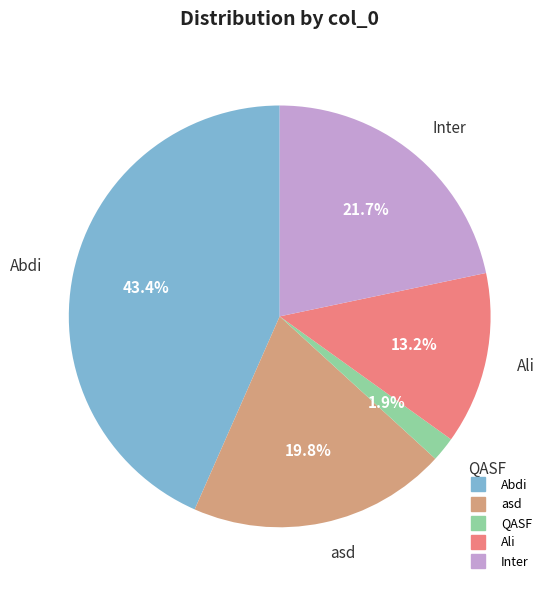

True or false: Abdi accounts for 43% of the total.

True